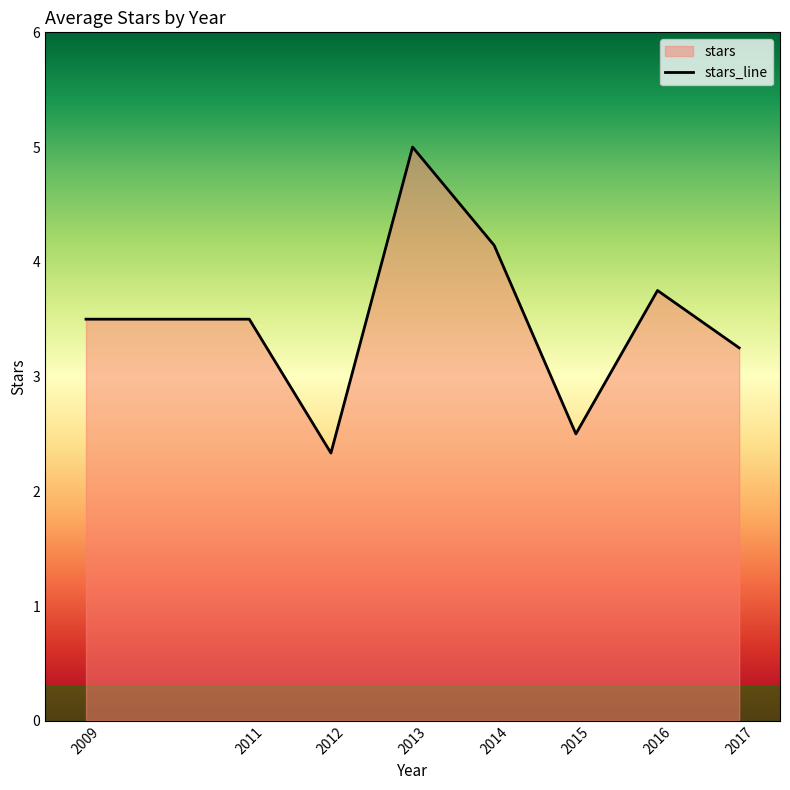

What is the ratio of the value at 2009 to the value at 2015?

1.4